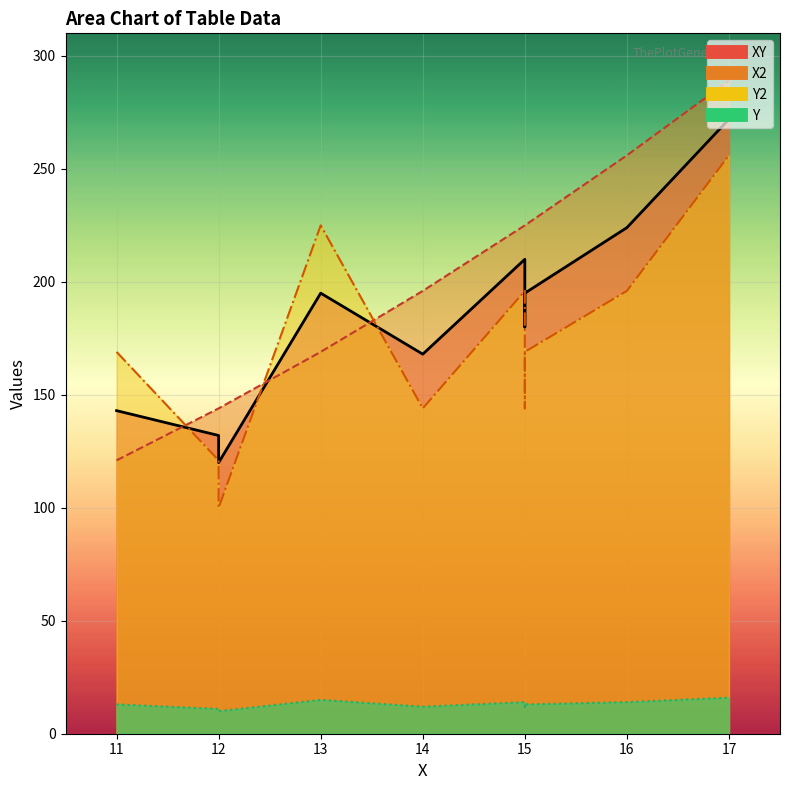

What is the label of the 8th point from the left?

15